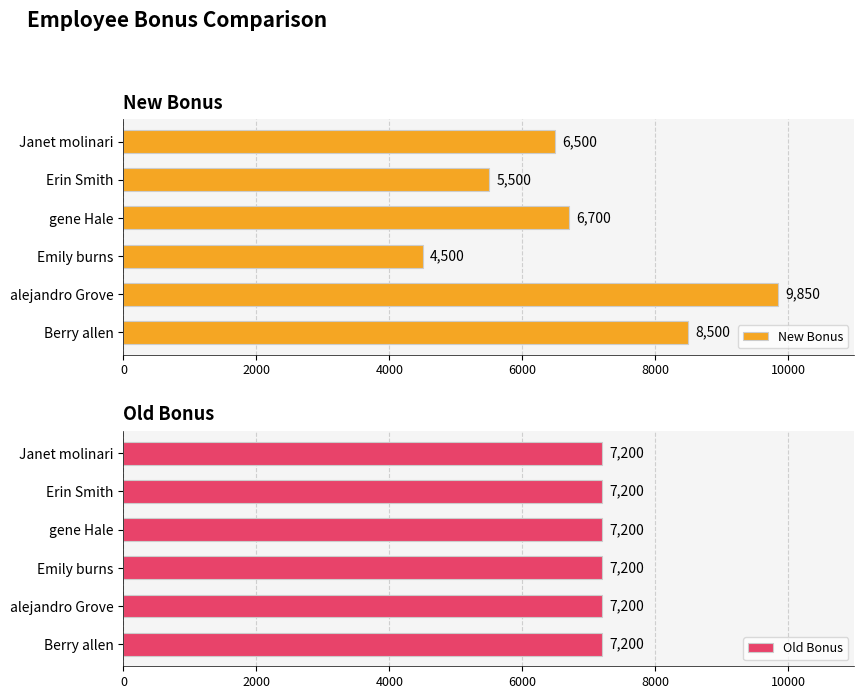

What is the value of the New Bonus bar at the 3rd from the left?

4500.0